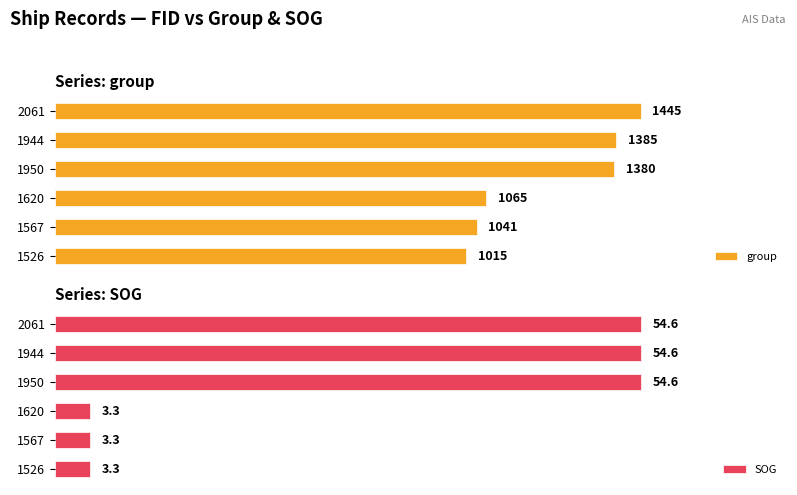

Which series has the widest spread of values?

group